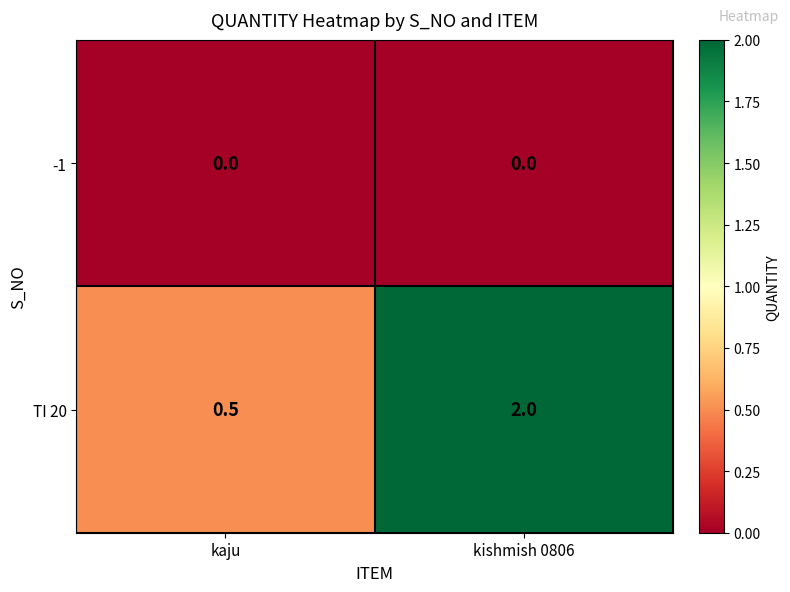

Reading left to right, transcribe all the data shown in this chart.

-1: kaju=0.0	kishmish 0806=0.0
TI 20: kaju=0.5	kishmish 0806=2.0